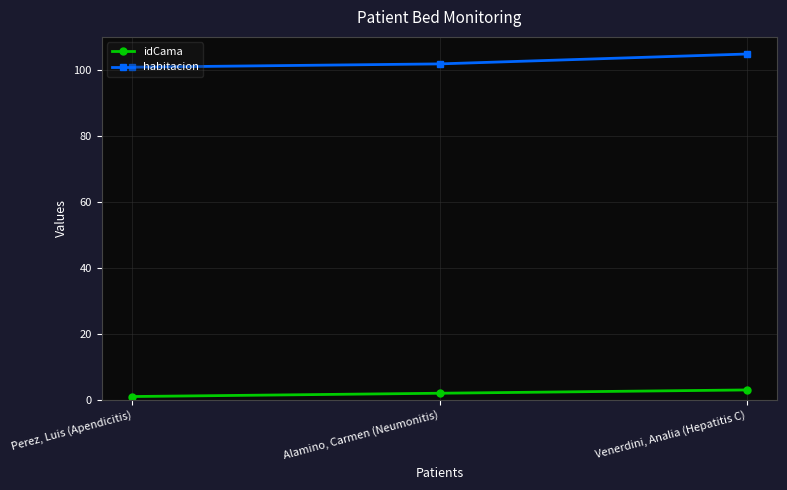

What is the approximate value of idCama at Alamino, Carmen (Neumonitis)?

2